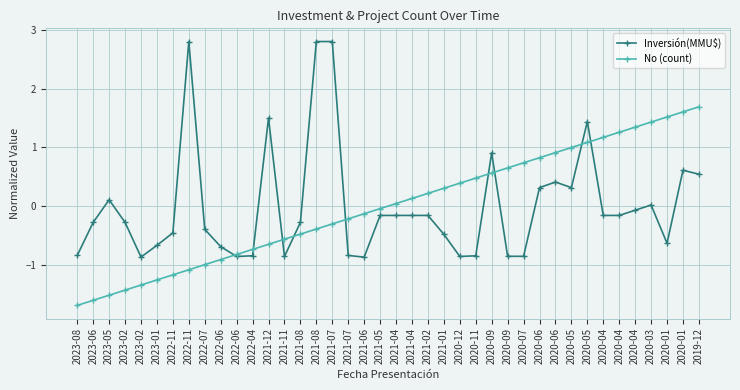

What are all the series names shown in the legend?

Inversión(MMU$), No (count)